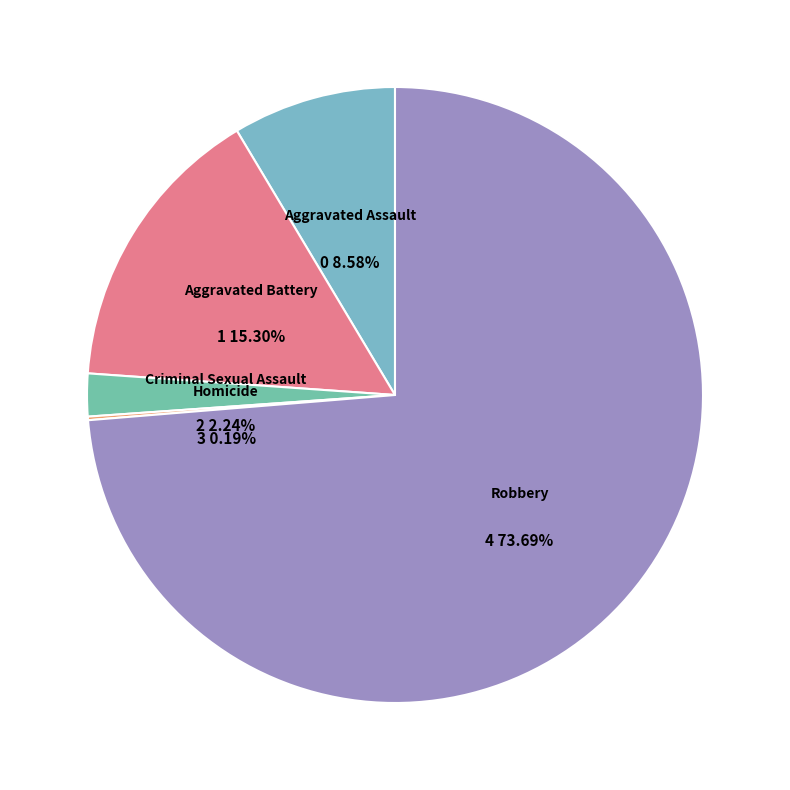

Is there any slice that represents more than half of the pie?

Yes